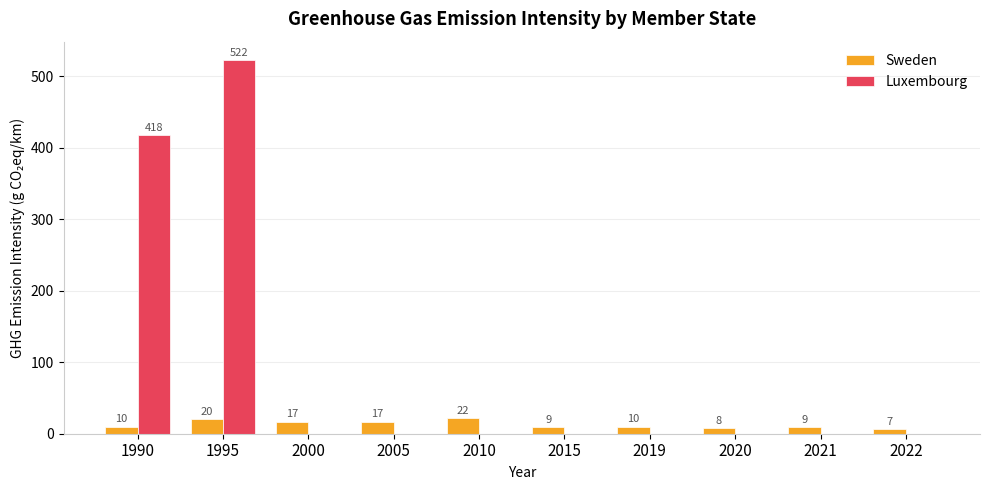

How many groups of bars are there?

10